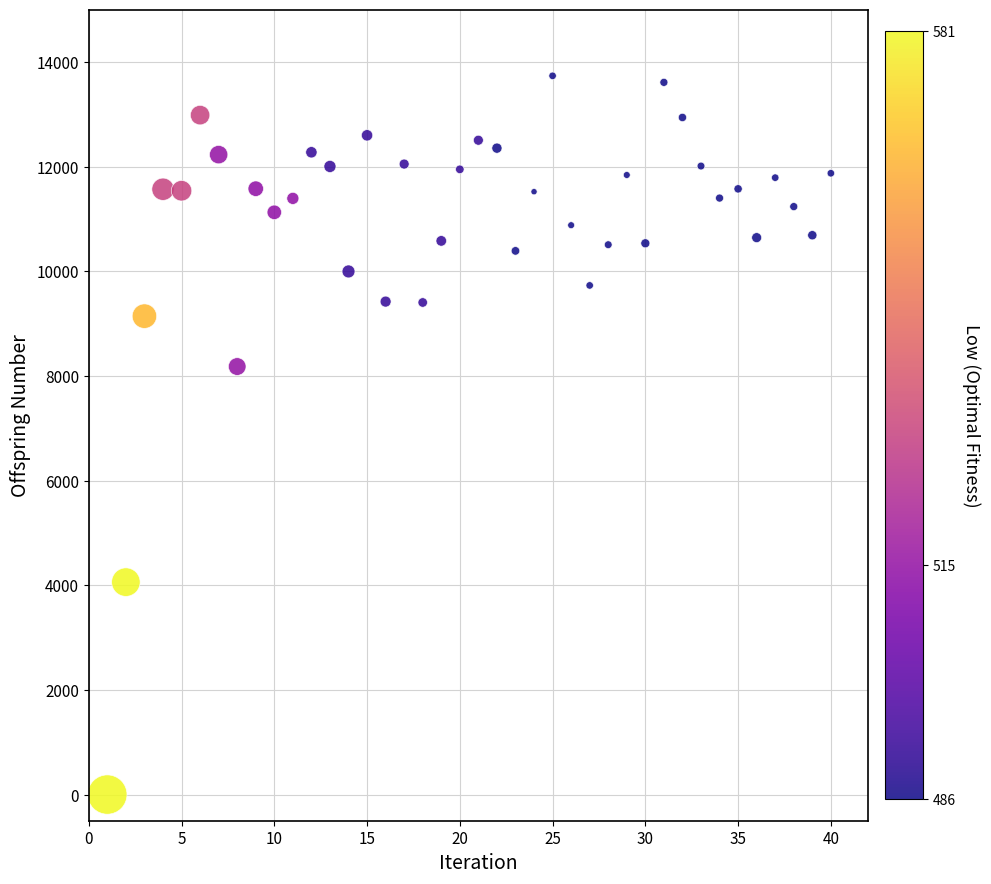

What Y value in the scatter plot is closest to 6866?

8178